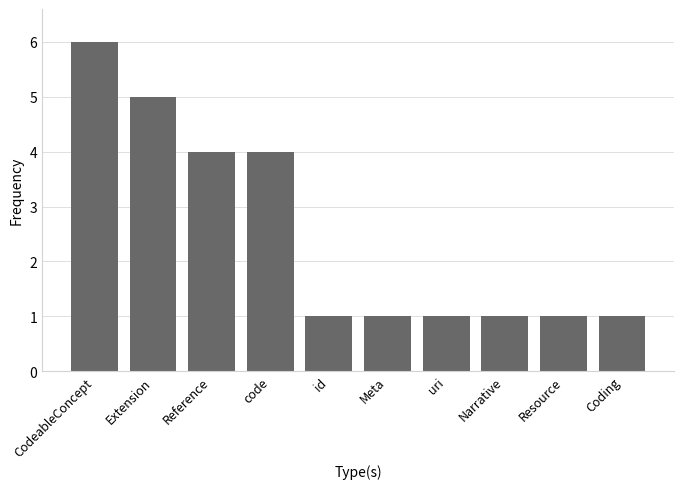

Is it true that the value at Narrative is 1?

True